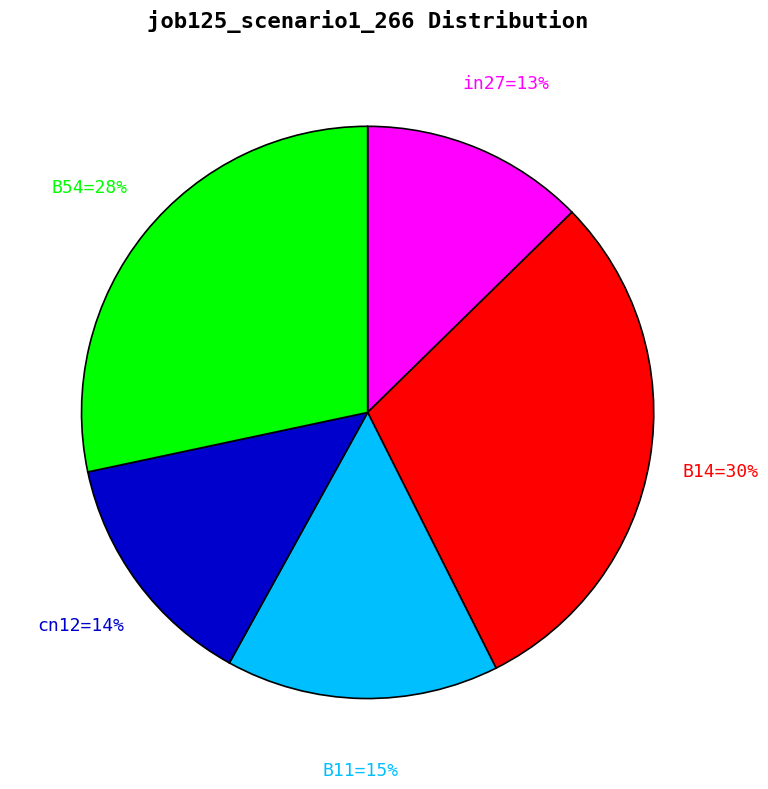

To the nearest percent, what is the difference between the largest and smallest slice percentages?

17%